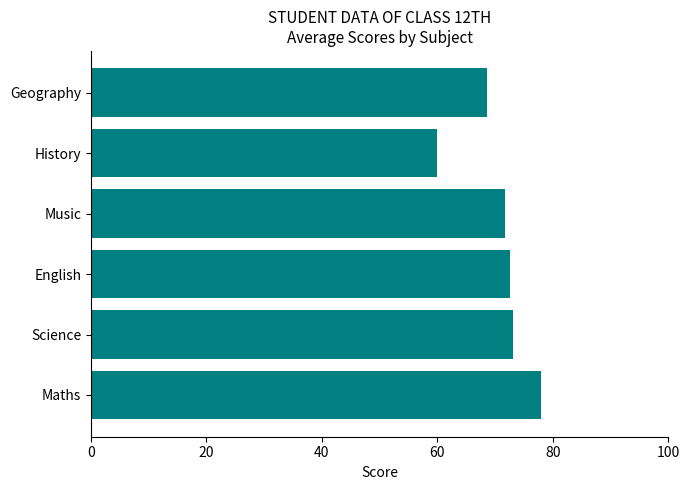

True or false: the data shows 68.7 at Geography.

True